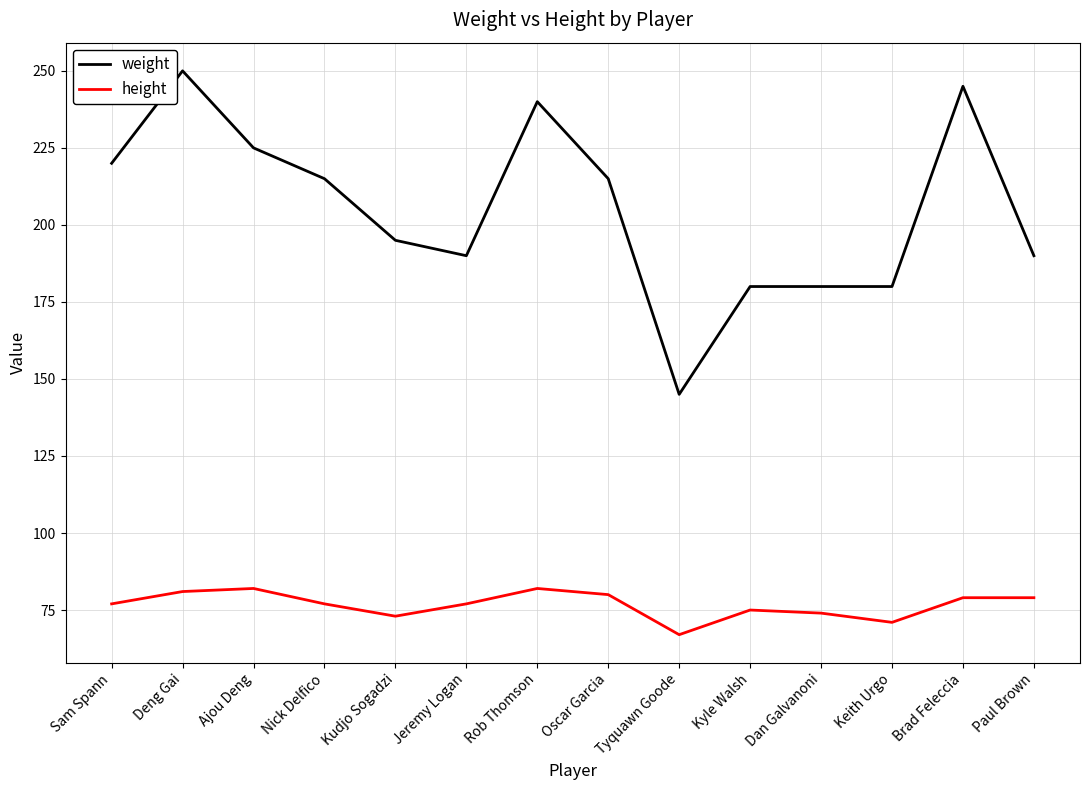

Reading left to right, extract all data points from this chart.

weight: Sam Spann=220	Deng Gai=250	Ajou Deng=225	Nick Delfico=215	Kudjo Sogadzi=195	Jeremy Logan=190	Rob Thomson=240	Oscar Garcia=215	Tyquawn Goode=145	Kyle Walsh=180	Dan Galvanoni=180	Keith Urgo=180	Brad Feleccia=245	Paul Brown=190
height: Sam Spann=77	Deng Gai=81	Ajou Deng=82	Nick Delfico=77	Kudjo Sogadzi=73	Jeremy Logan=77	Rob Thomson=82	Oscar Garcia=80	Tyquawn Goode=67	Kyle Walsh=75	Dan Galvanoni=74	Keith Urgo=71	Brad Feleccia=79	Paul Brown=79